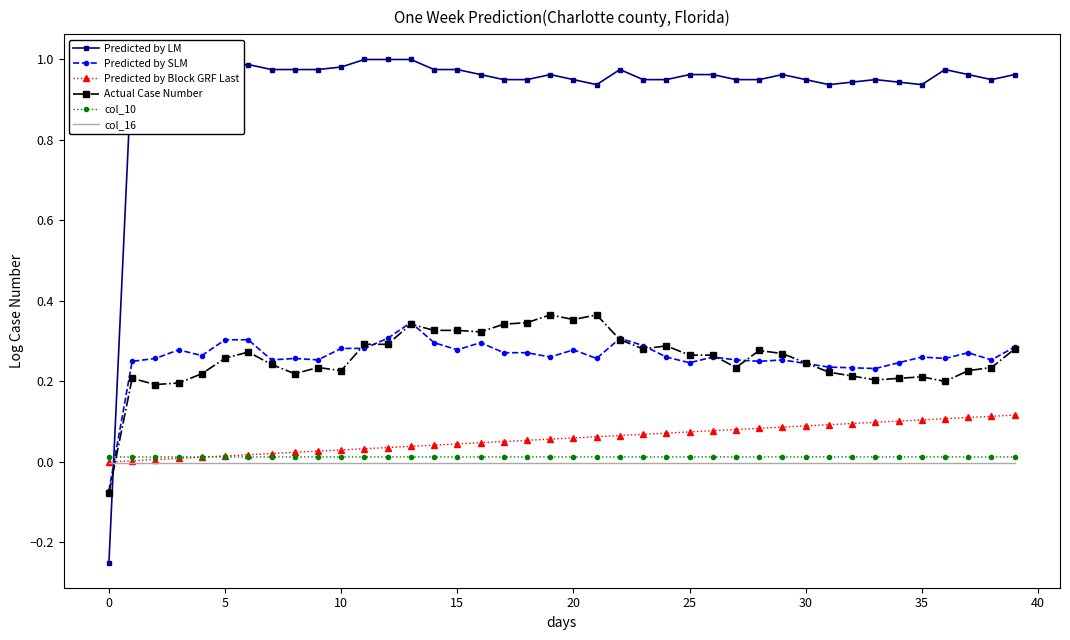

Which series ends up on top after the final intersection of Predicted by SLM and col_16?

Predicted by SLM